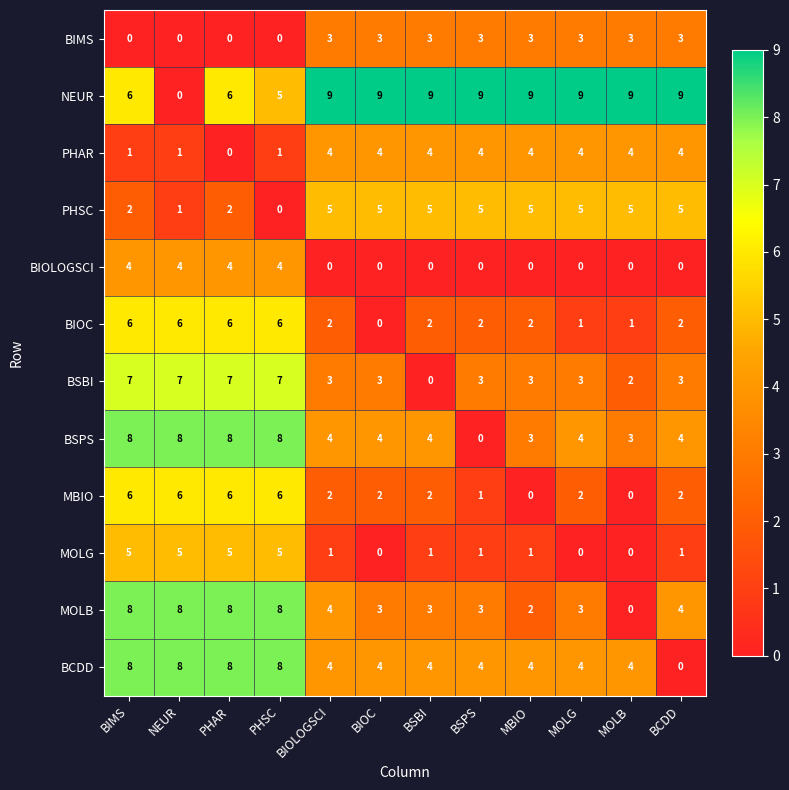

What is the sum of the MBIO values at BIMS and MBIO?

6